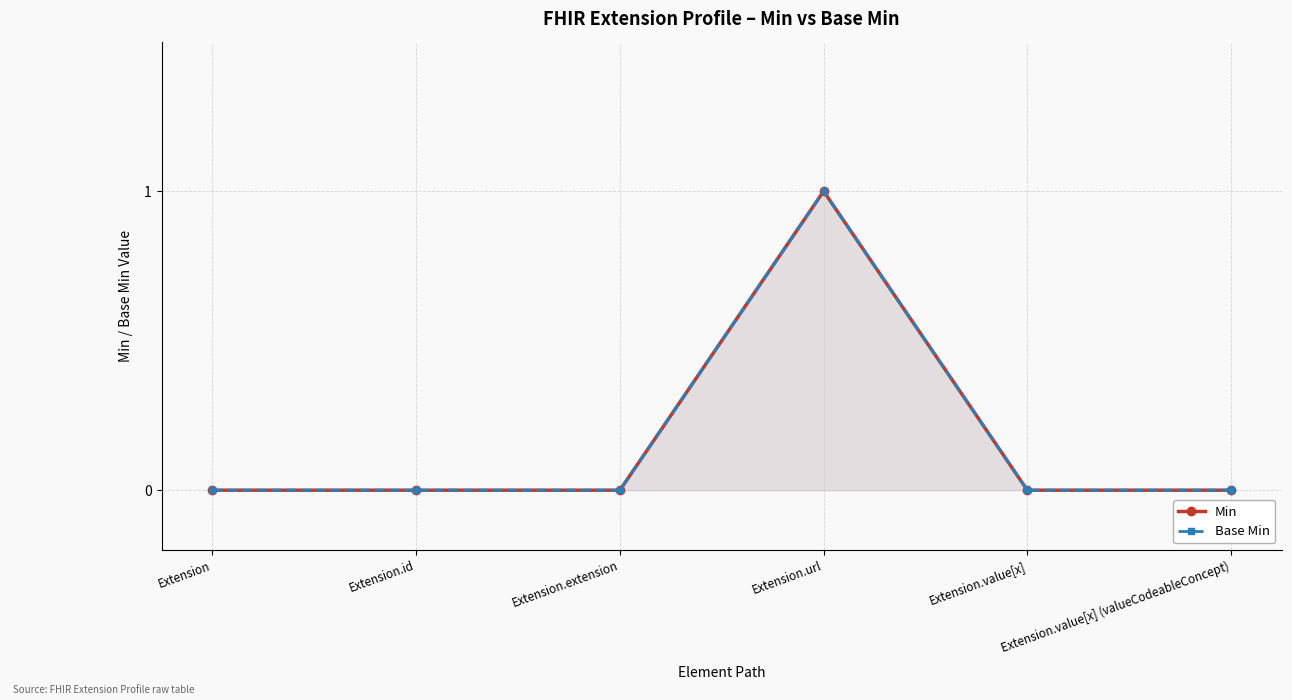

How many data points in Min are above 0?

1